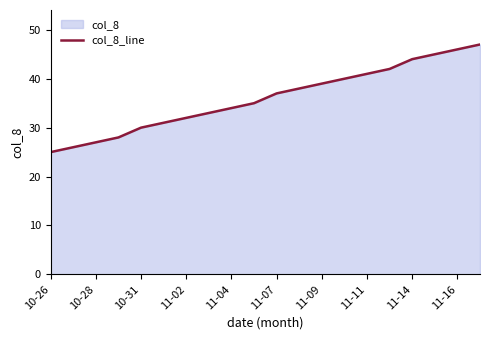

The value at 11-02 is 18. True or false?

False